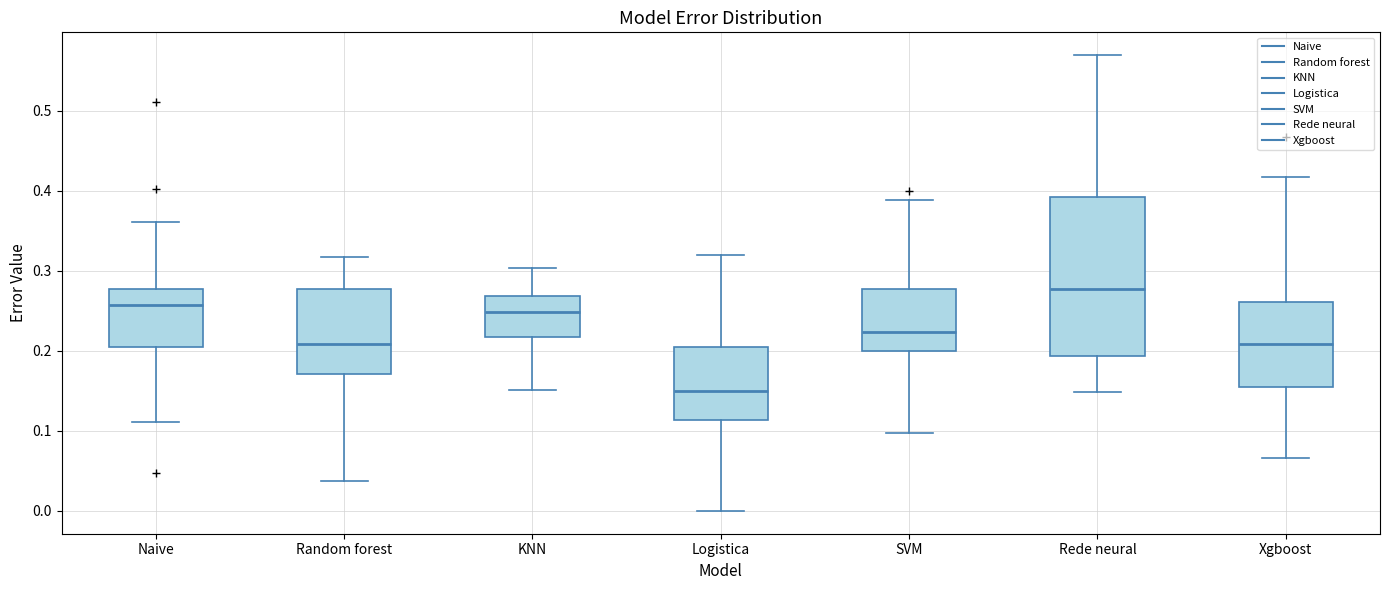

Which box has the highest median line?

Rede neural